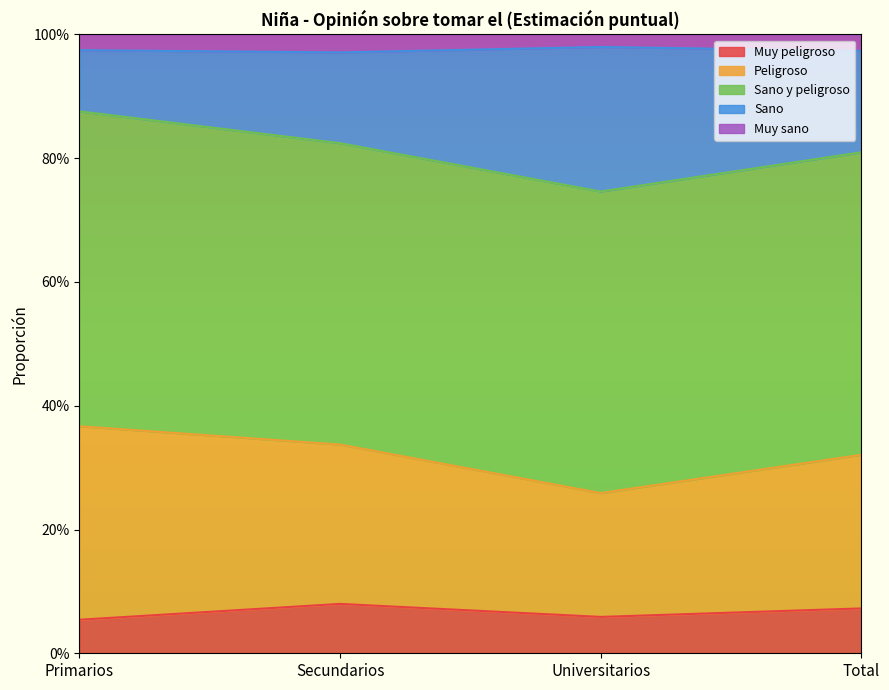

Which category has the lowest value in the Muy peligroso series?

Primarios